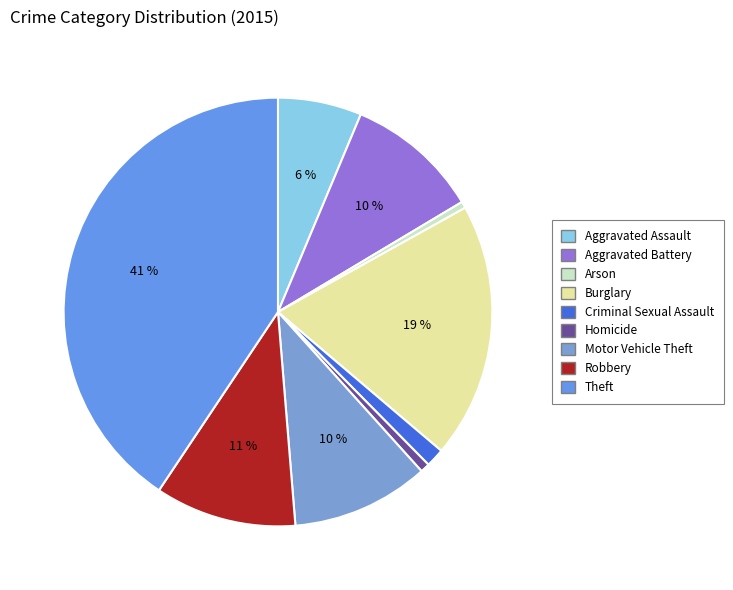

Does Aggravated Battery represent more than half of the total?

No